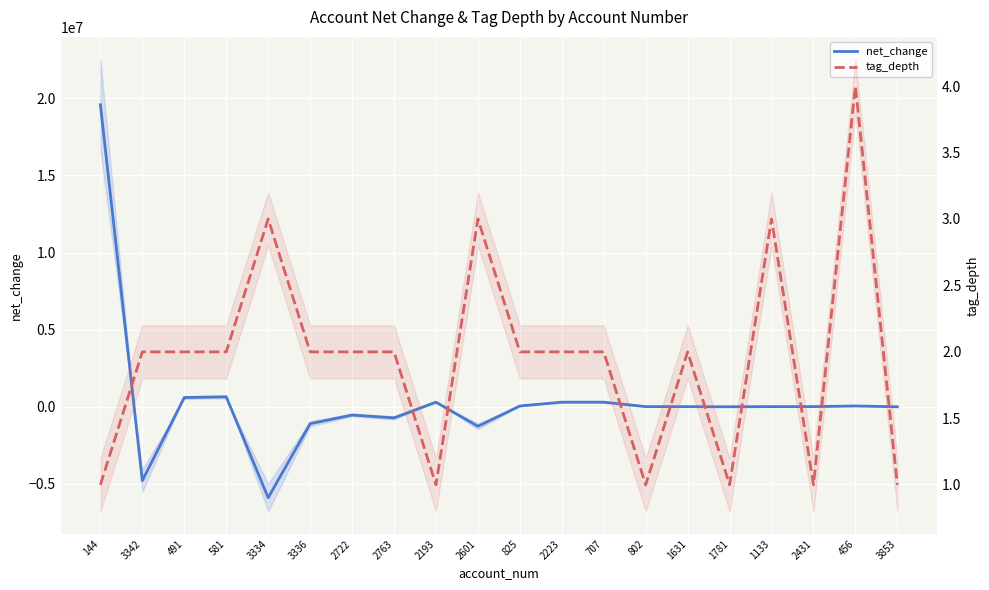

At which category does net_change reach its first local valley?

3342